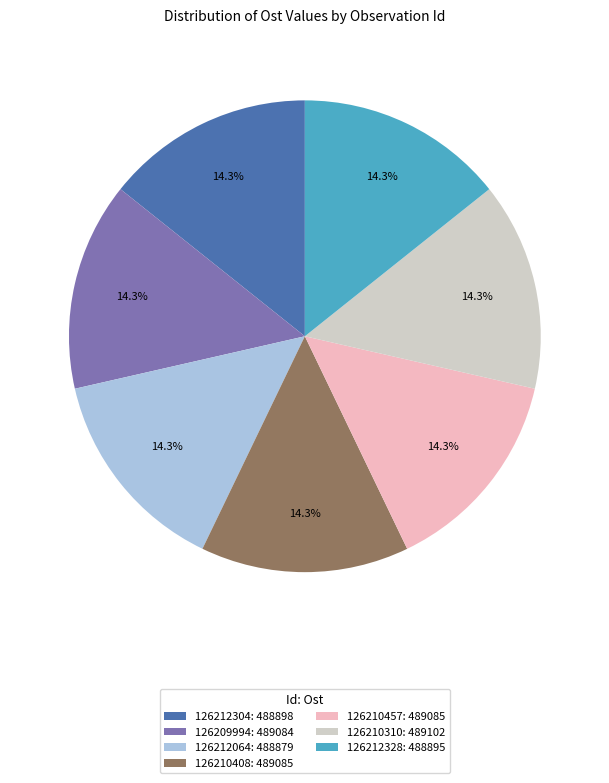

Combined, do 126212328 and 126209994 account for over 50%?

No